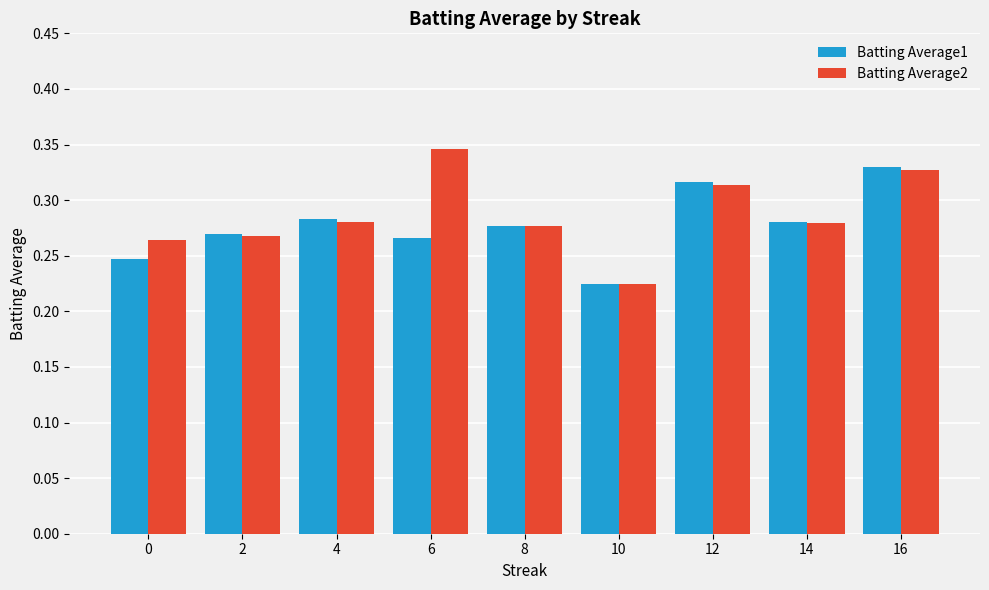

Which category has the highest value in the Batting Average2 series?

6